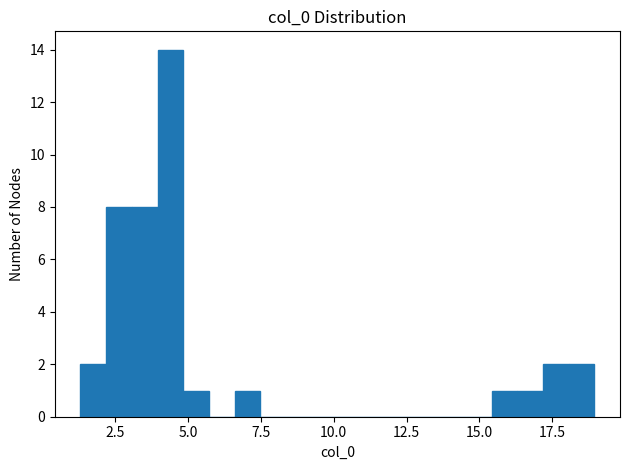

Around what value on the x-axis is the tallest bar? Give the approximate position of its centre, as read against the axis.

4.5